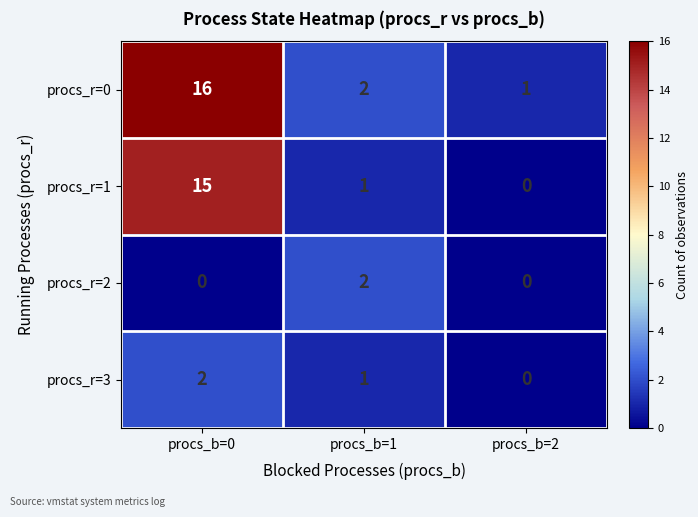

Reading right to left, list all the values displayed in this chart.

procs_r=0: 1	2	16
procs_r=1: 0	1	15
procs_r=2: 0	2	0
procs_r=3: 0	1	2